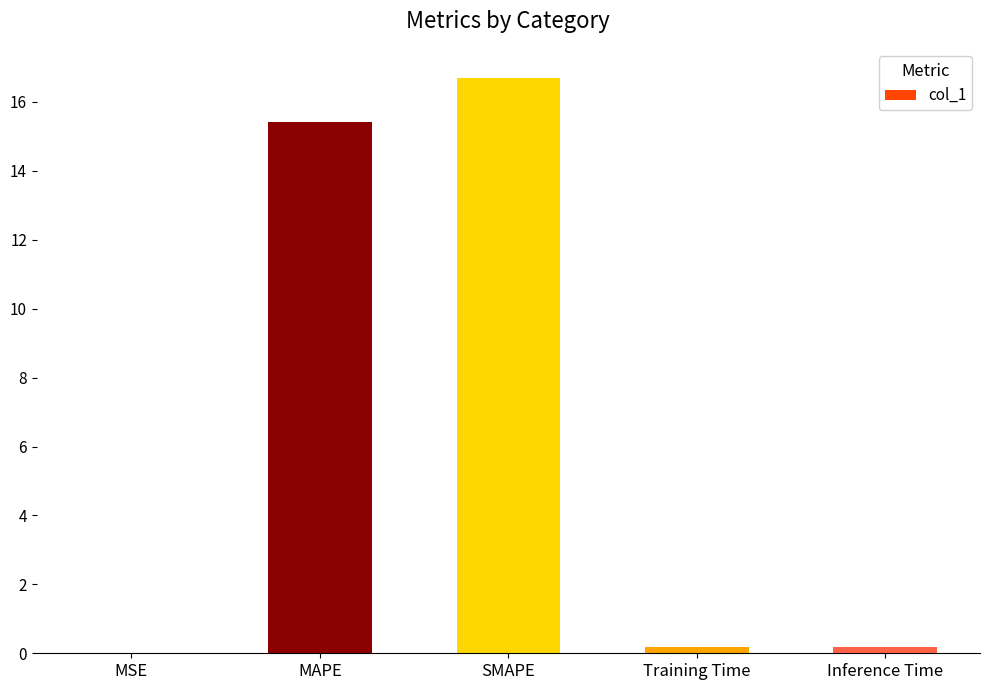

At which label is the value closest to 8?

MAPE